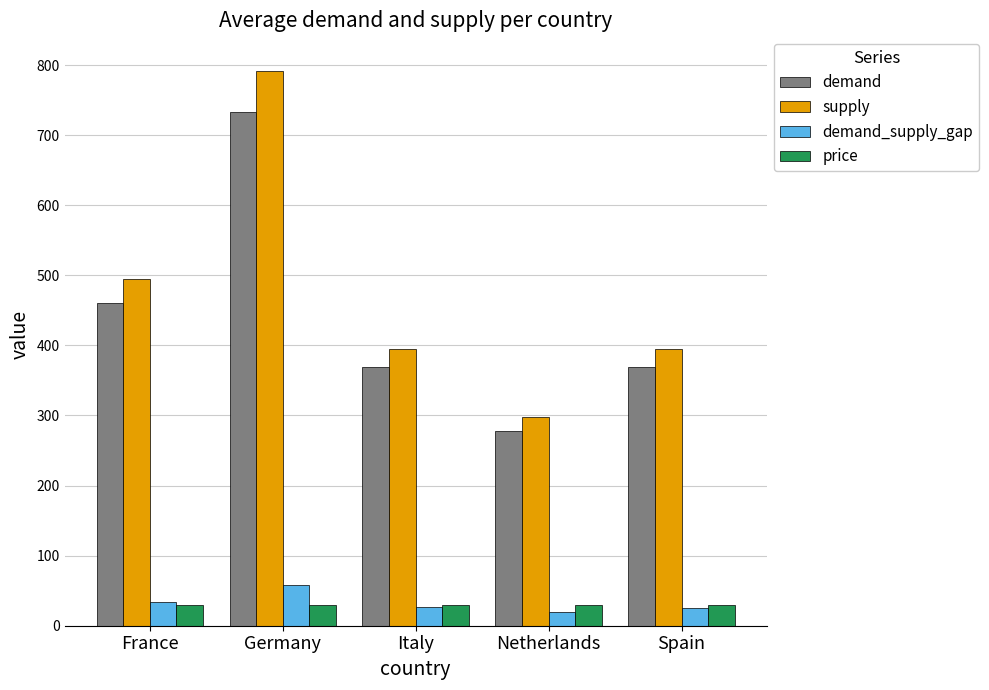

Count the number of data series in this chart.

4